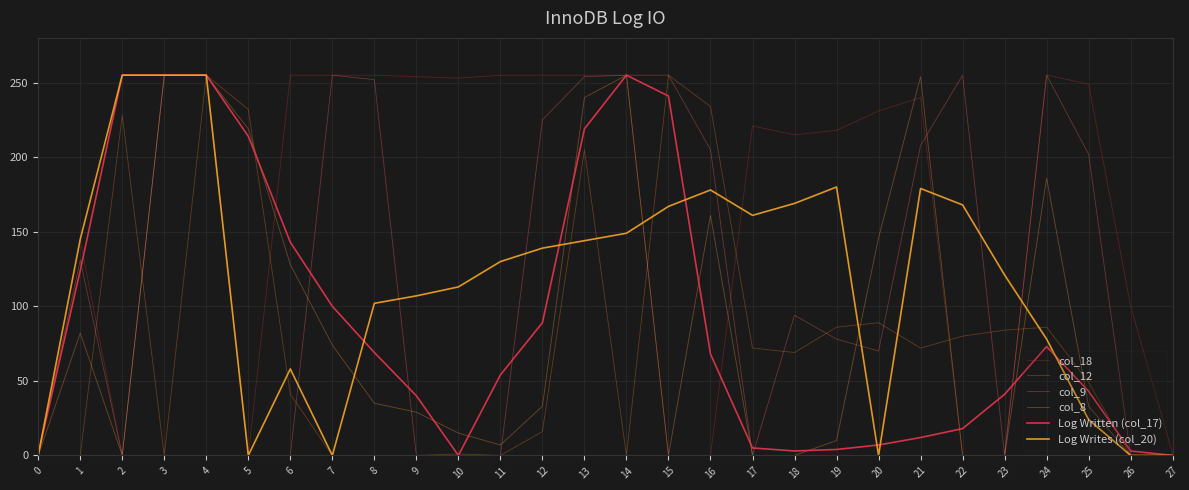

At which category does col_18 reach its first local peak?

1